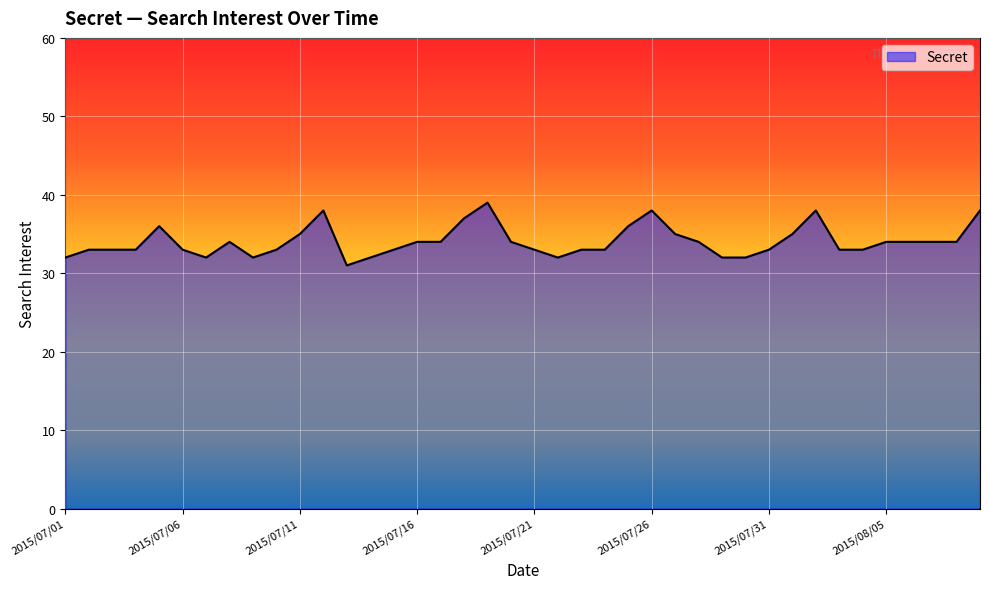

What is the smallest value displayed?

31